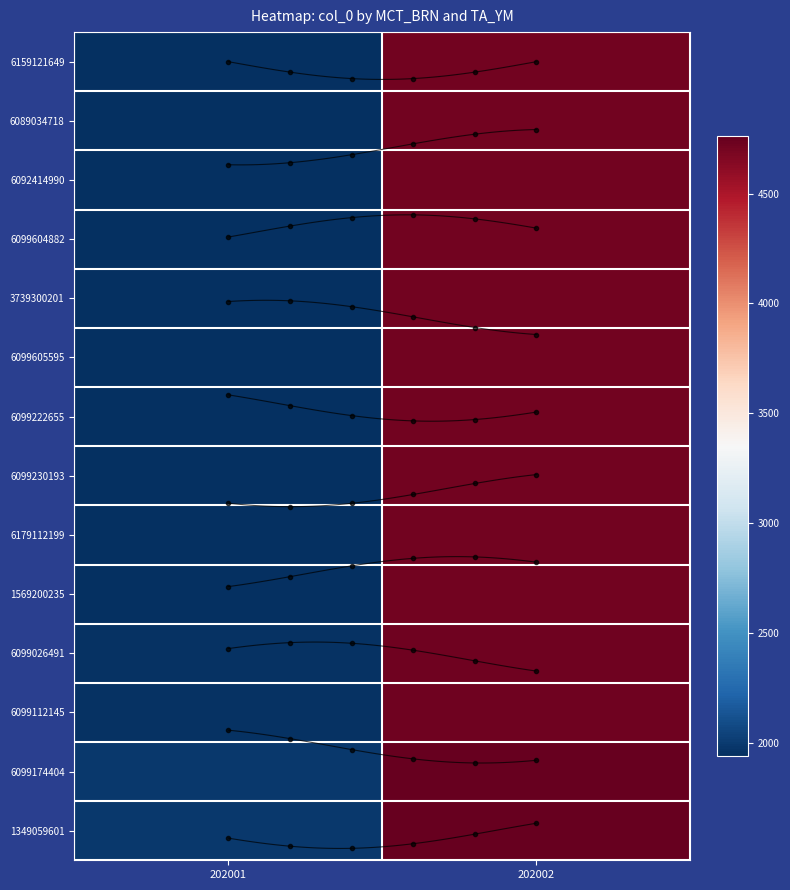

At which category is the sum across all series the highest?

202002